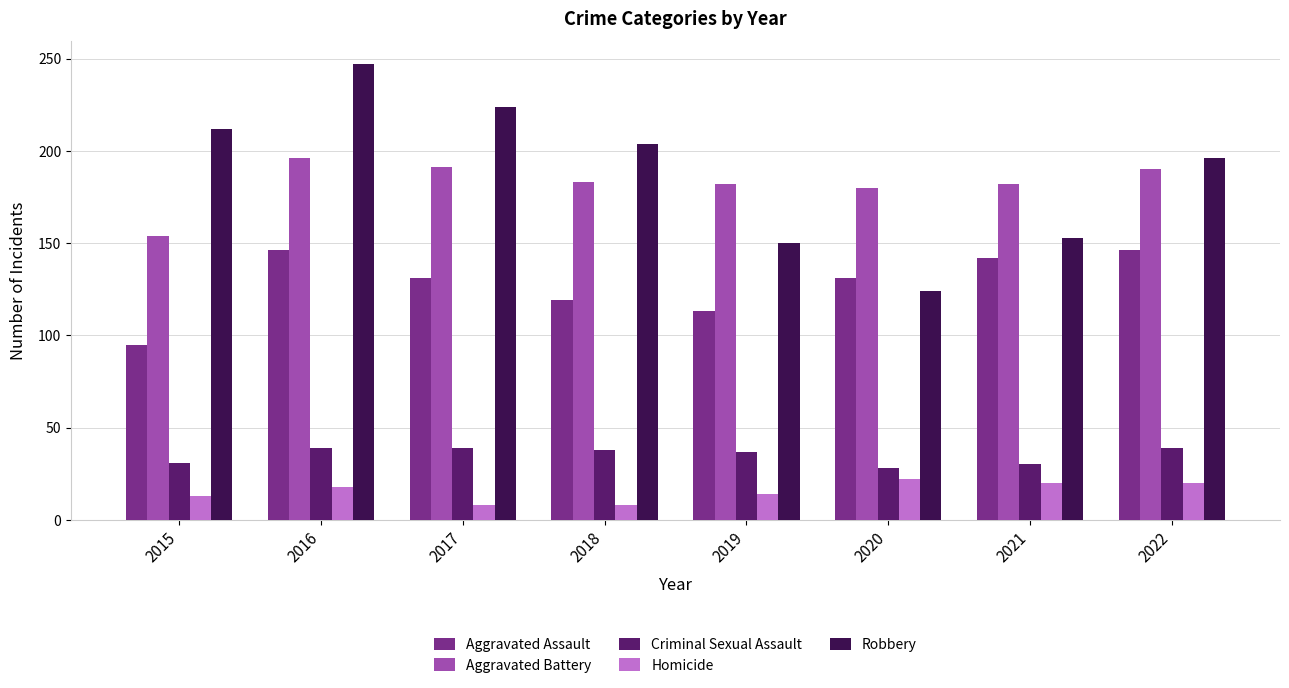

What is the spread (max minus min) of values at 2021?

162